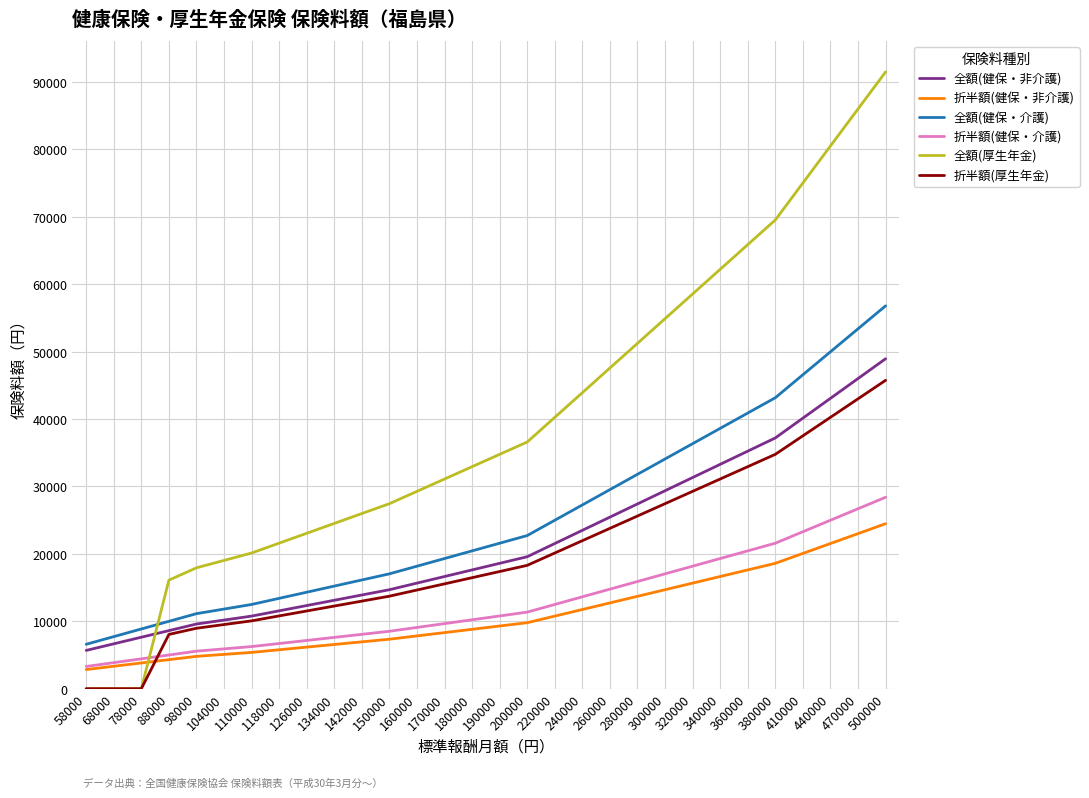

The 全額(健保・介護) series shows 10836.2 at 68000. True or false?

False